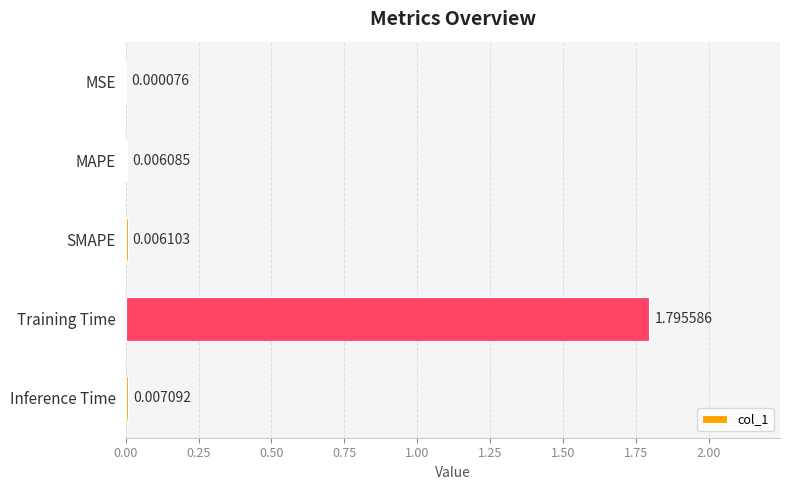

At which category does the chart reach its peak across all series?

Training Time